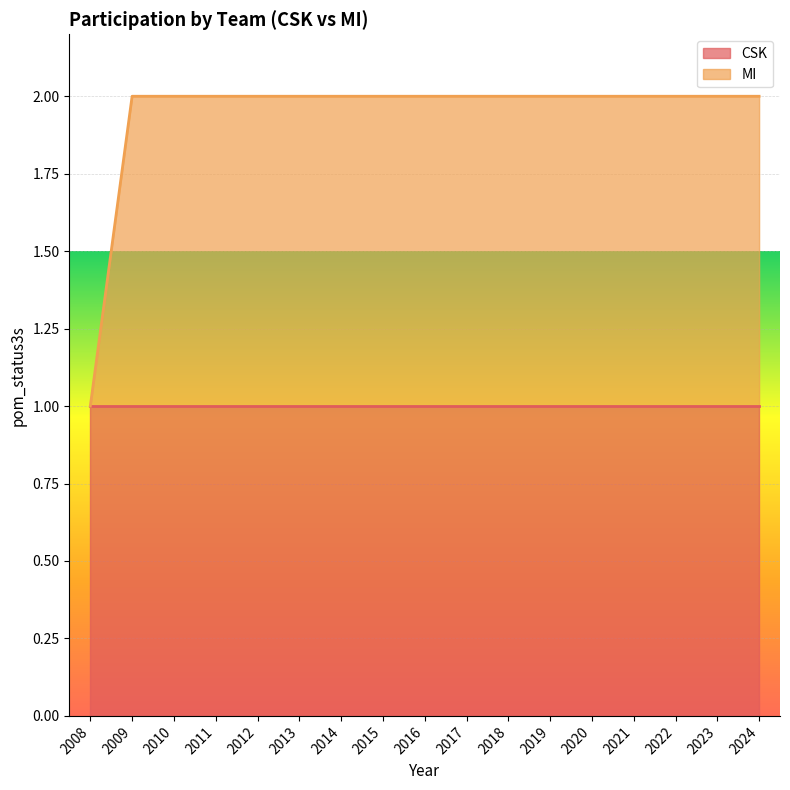

What is the difference between the maximum and minimum values?

1